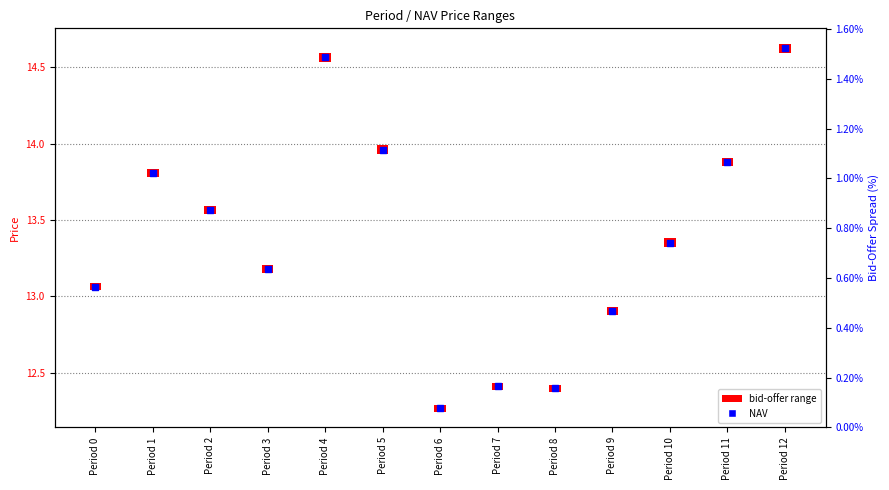

Between Period 12 and Period 6, which is larger?

Period 12